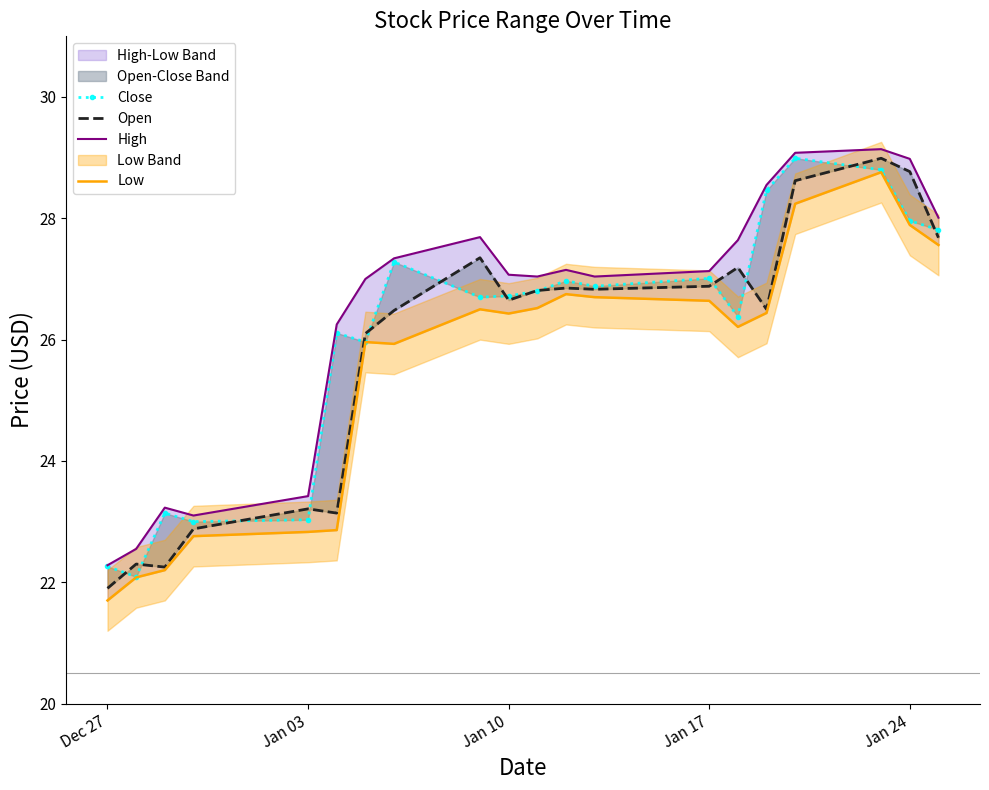

What is the difference between the highest and lowest values at Jan 10?

0.6